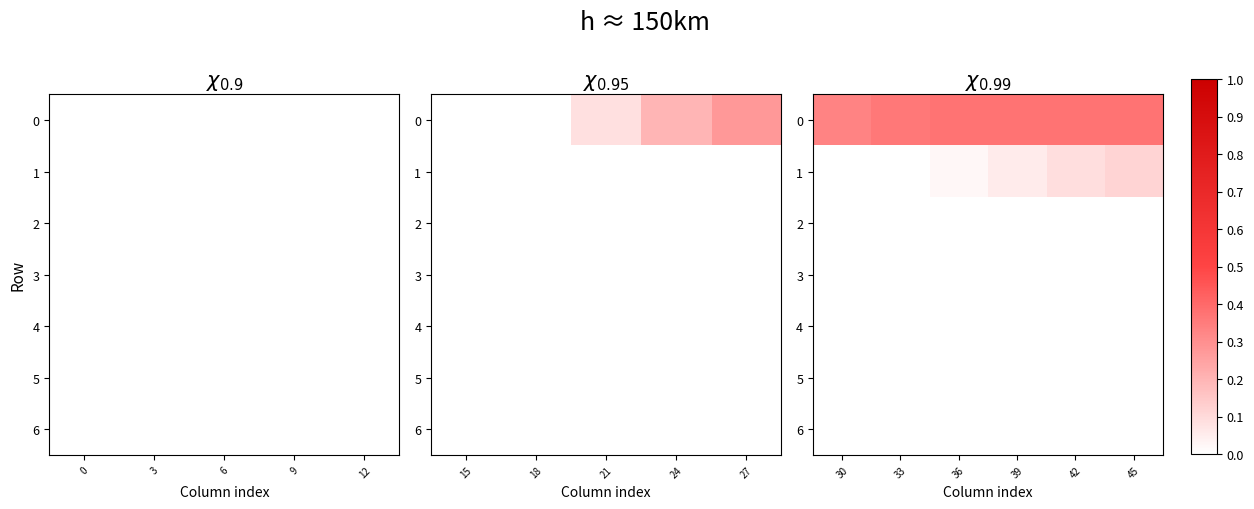

Between 30 and 42, which series saw the biggest shift?

1